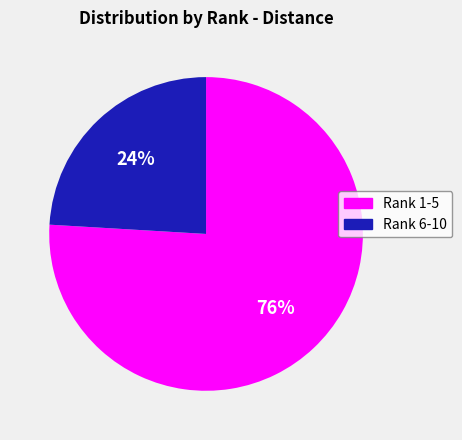

To the nearest percent, what is the average slice percentage?

50%